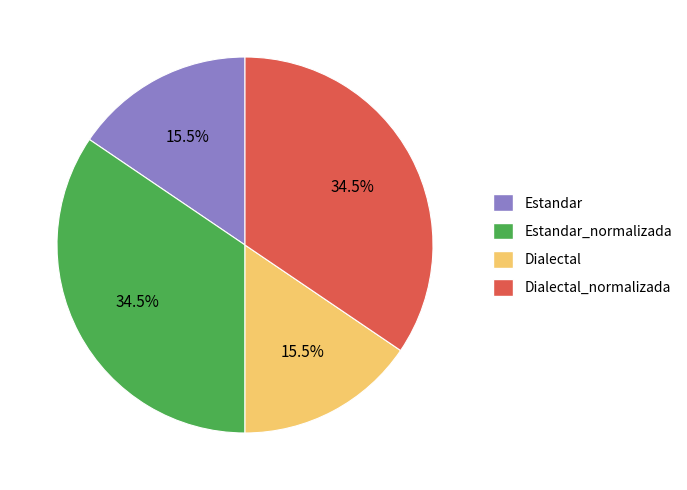

What is the ratio of the value at Estandar_normalizada to the value at Estandar?

2.2